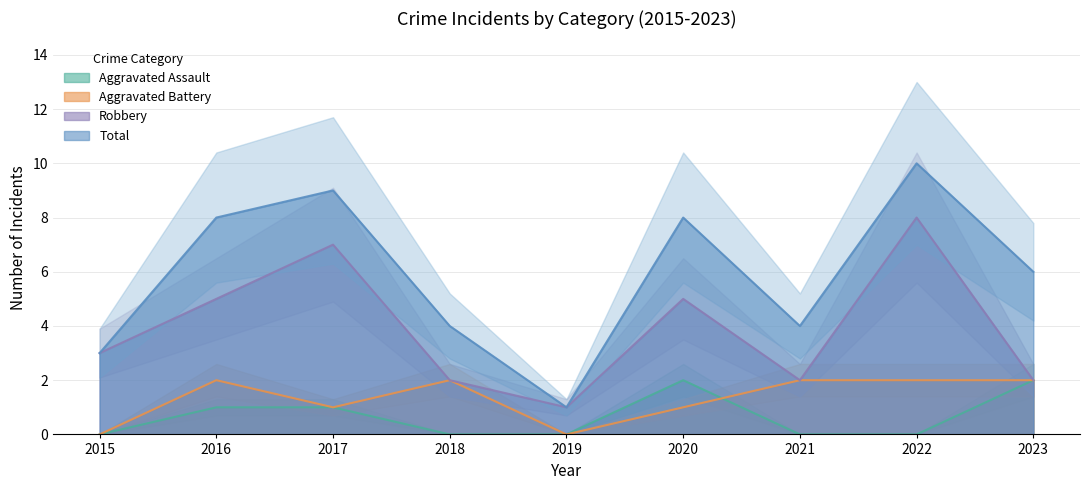

At which label does Aggravated Assault reach its peak?

2020